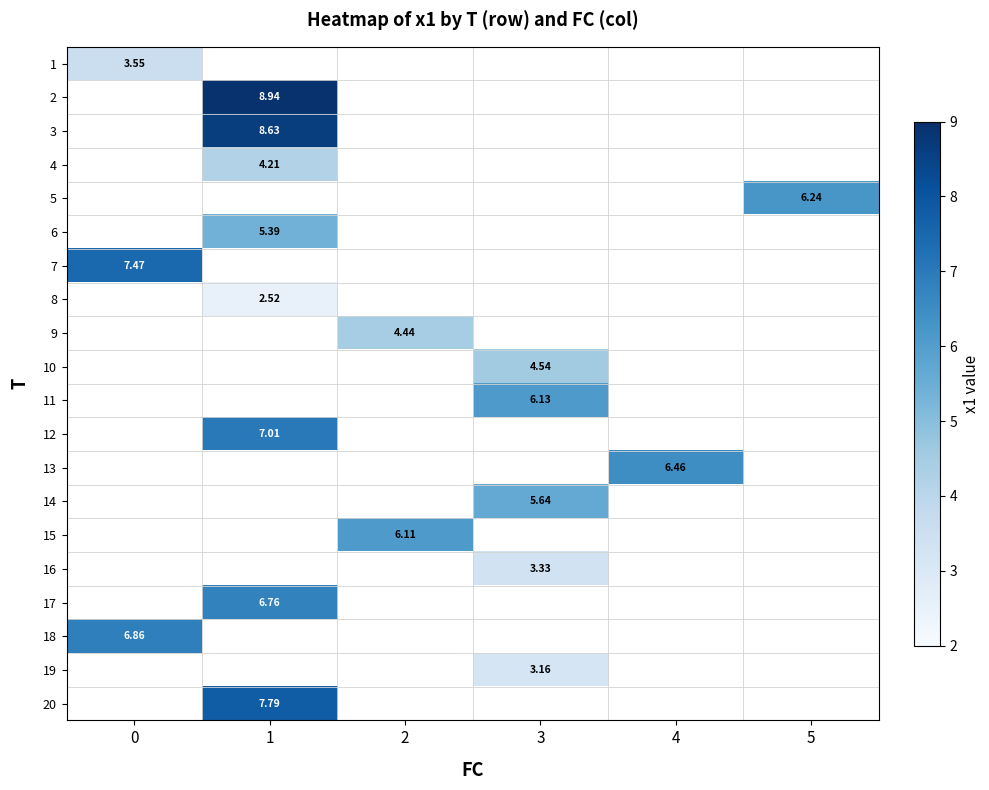

List the labels in order of 9 value, smallest first.

0, 1, 2, 3, 4, 5